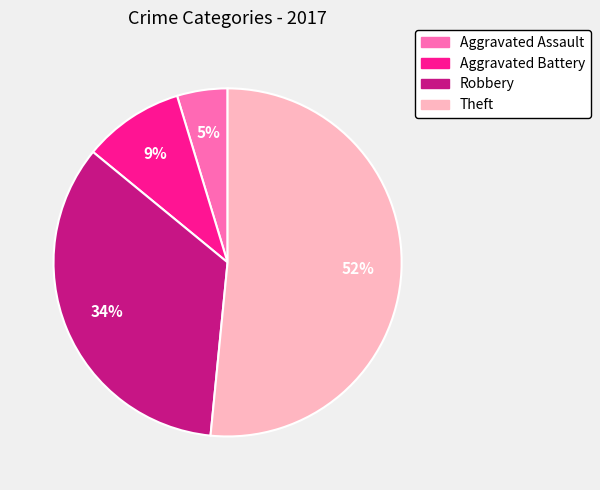

Do Theft and Aggravated Battery together represent more than half of the pie?

Yes